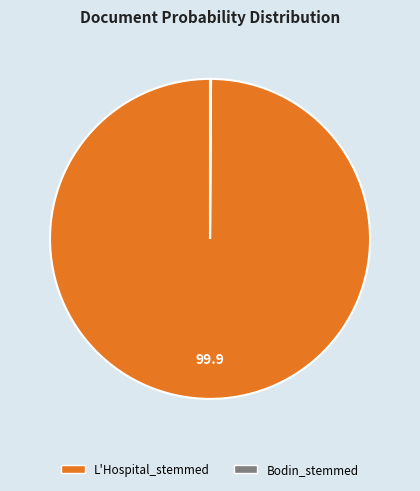

What is the largest slice in the pie chart?

L'Hospital_stemmed